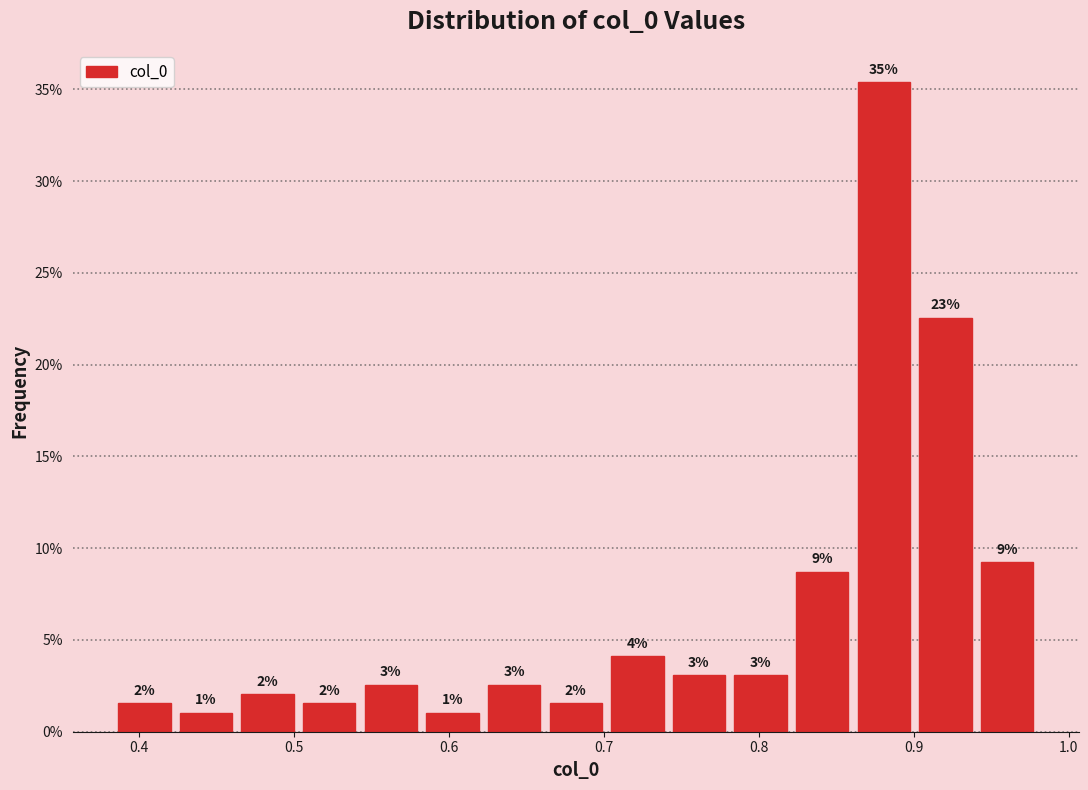

Around what value on the x-axis is the tallest bar? Give the approximate position of its centre, as read against the axis.

0.88